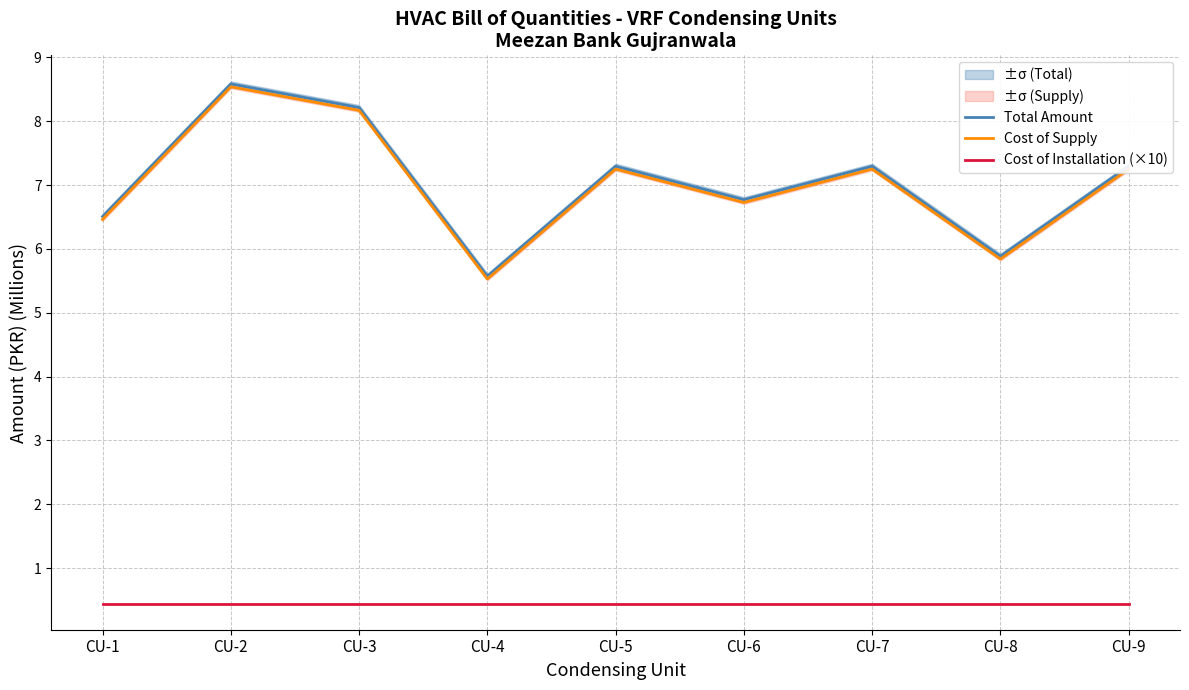

What is the total value across all series at CU-5?

15.0